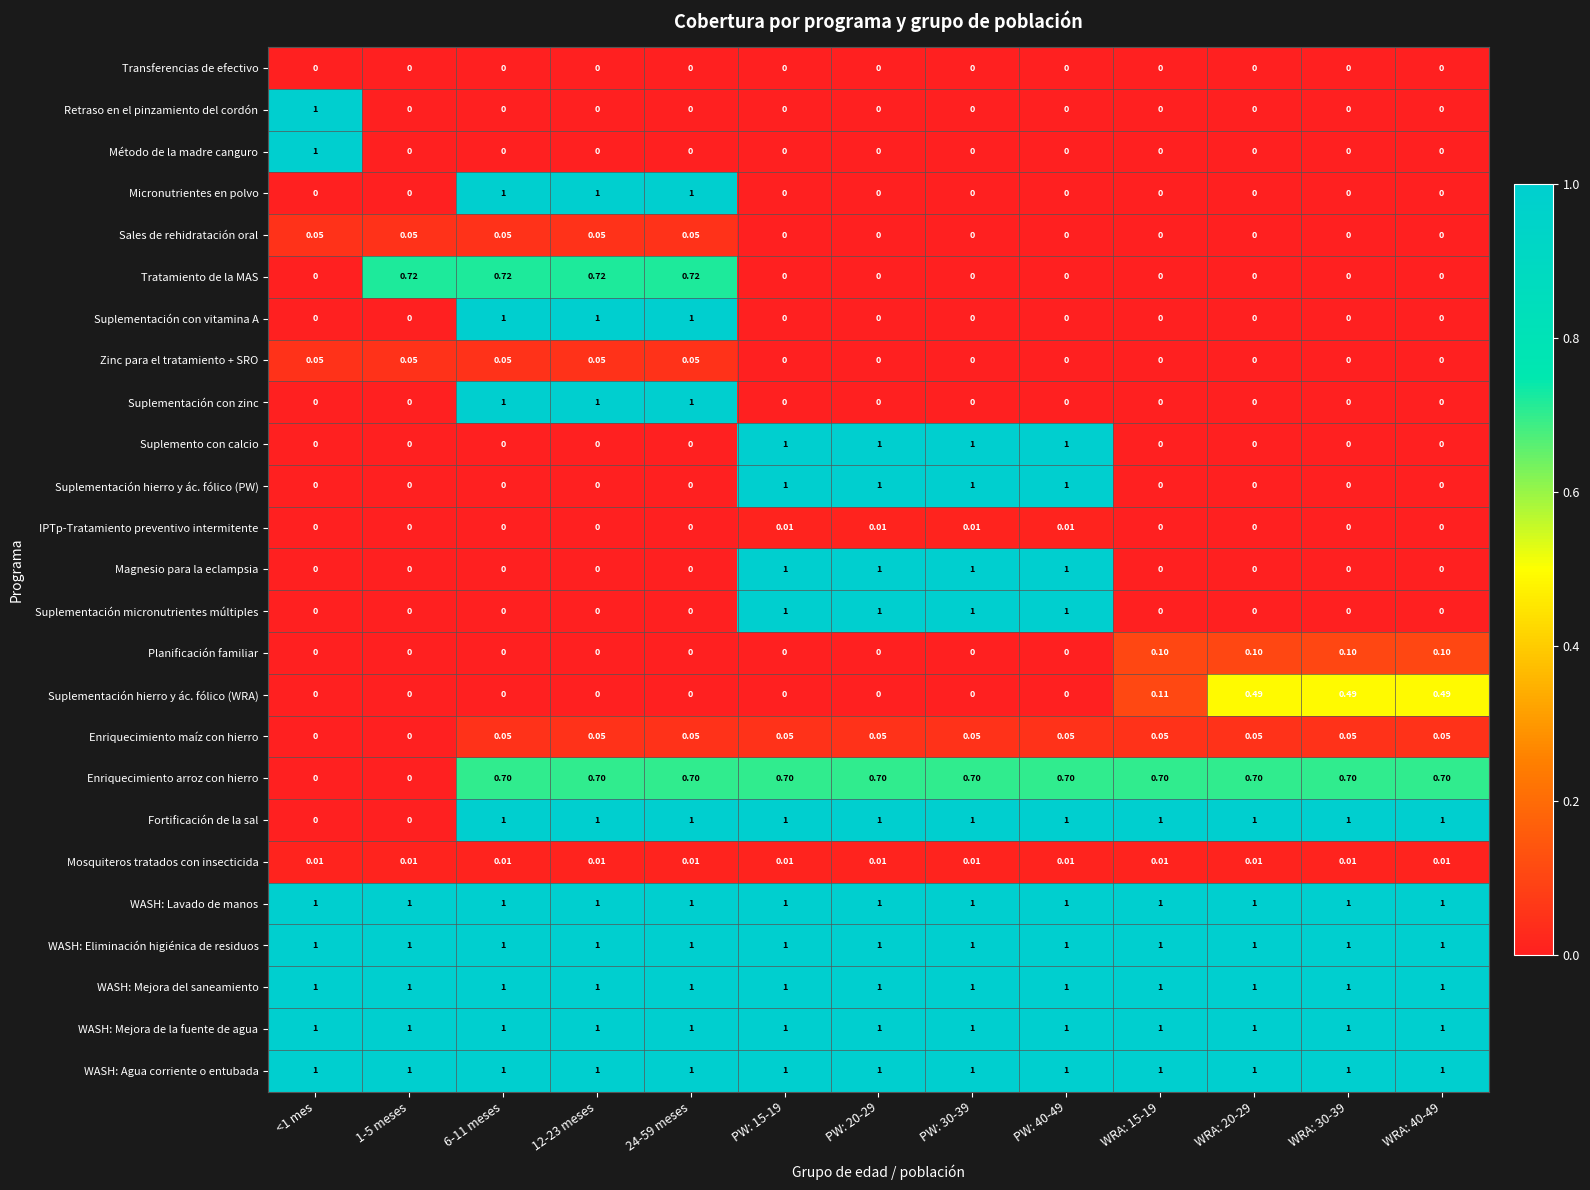

Is the value of Enriquecimiento maíz con hierro at WRA: 40-49 greater than the value of IPTp-Tratamiento preventivo intermitente at PW: 20-29?

Yes